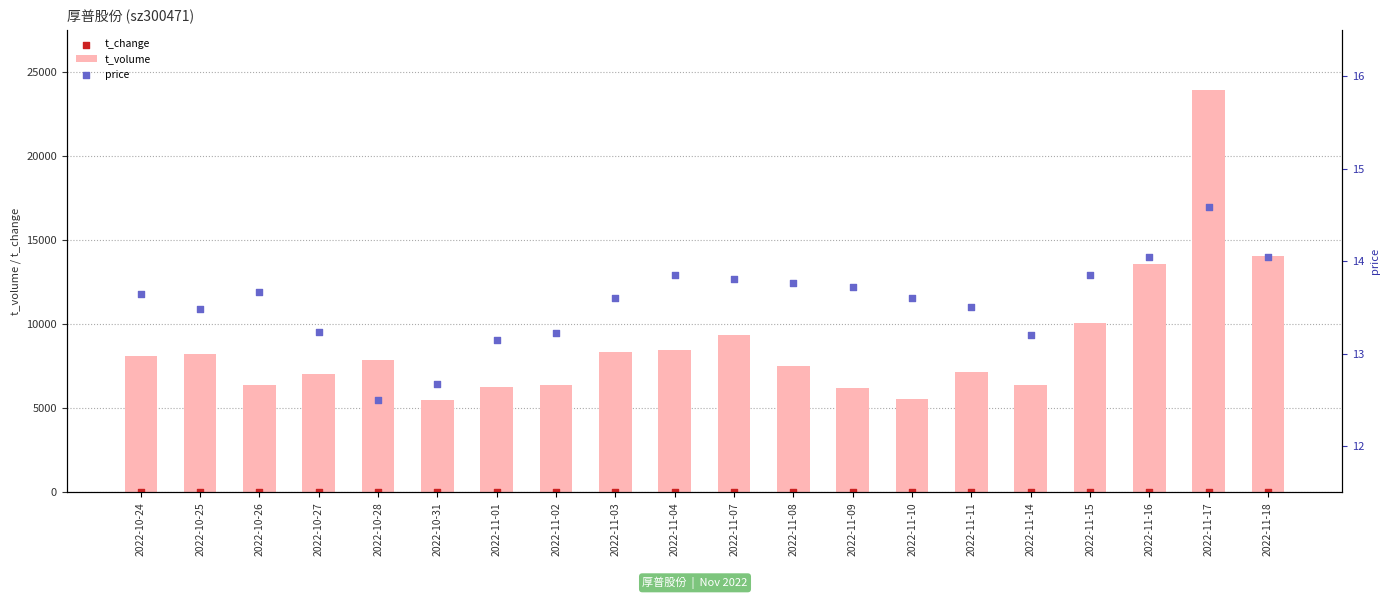

Which series has the largest total across all categories?

t_volume